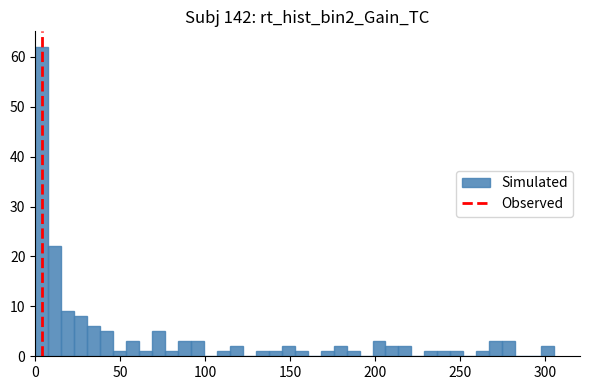

Read against the x-axis, roughly where is the centre of the tallest bar?

5